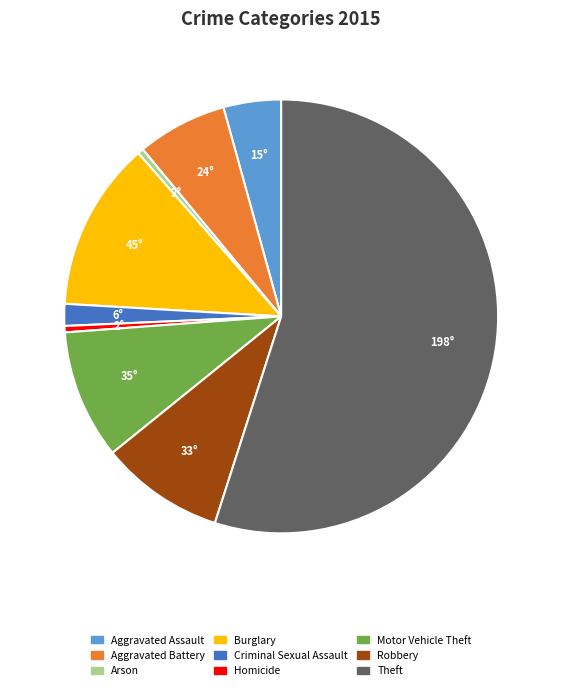

Does Theft account for over 50% of the chart?

Yes